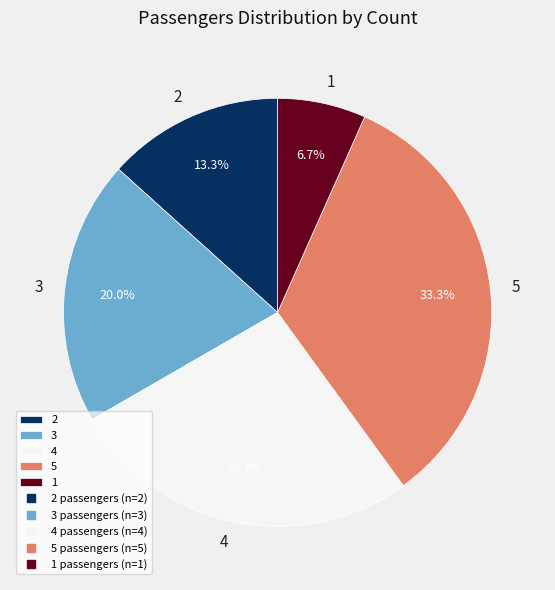

Which category has the biggest portion of the pie?

5